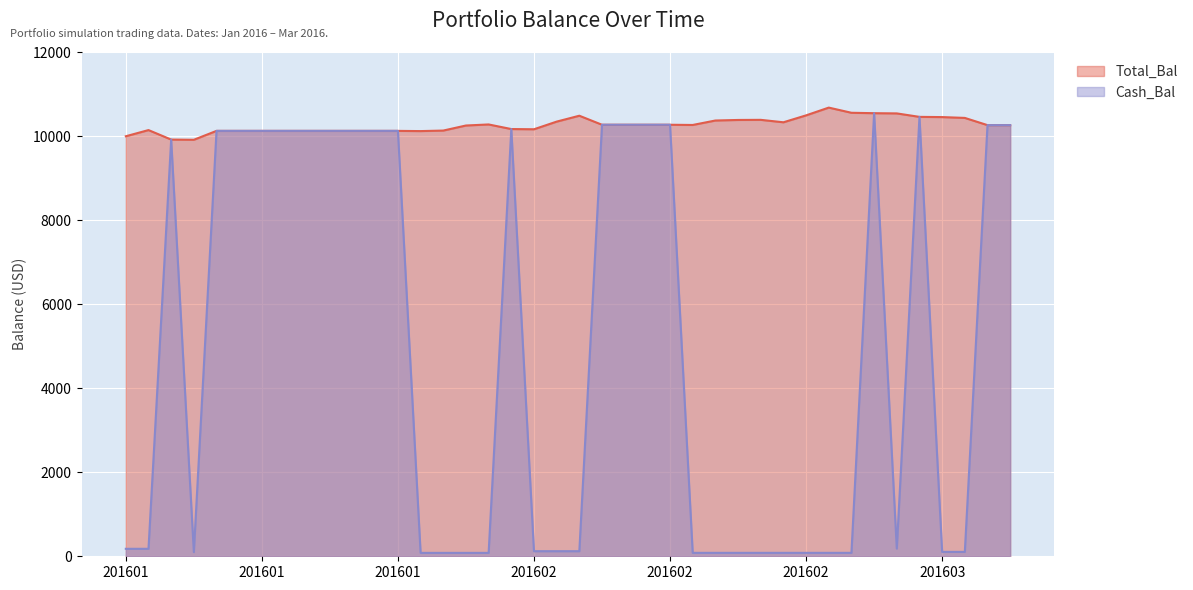

Does the chart display data point markers on the line(s)?

No